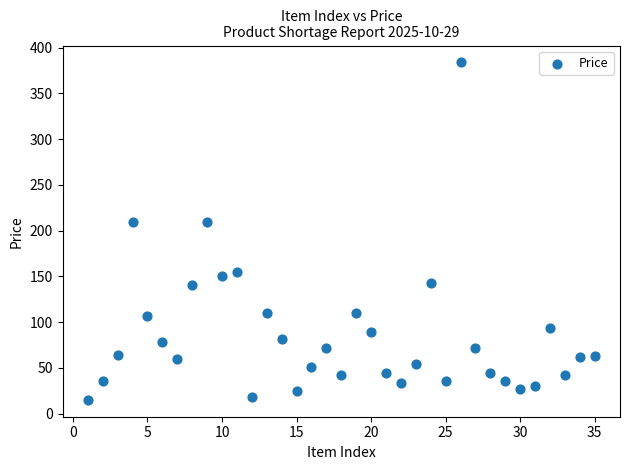

What is the range of X values (max minus min)?

34.0